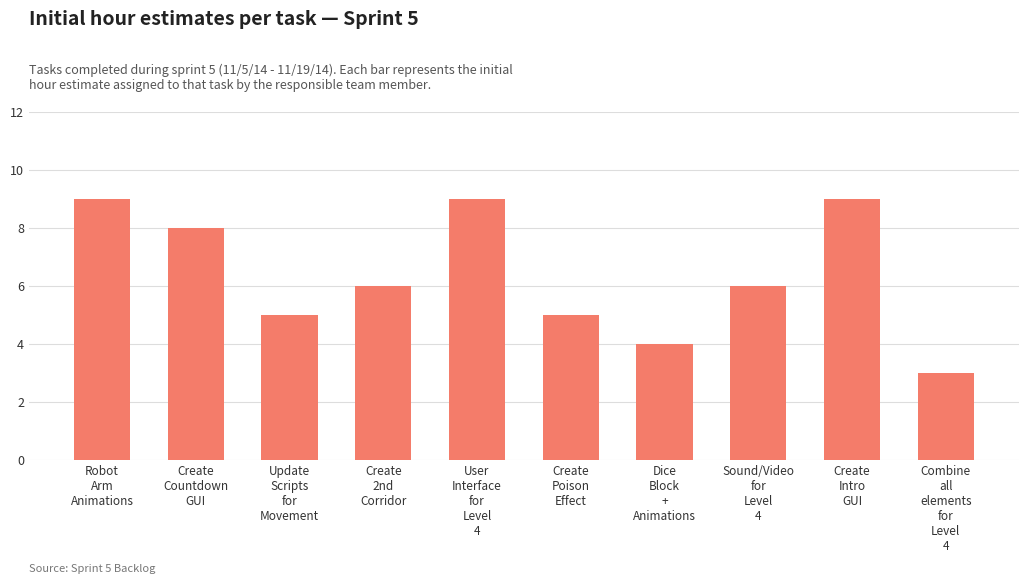

The value at Sound/Video
for
Level
4 is 8. True or false?

False